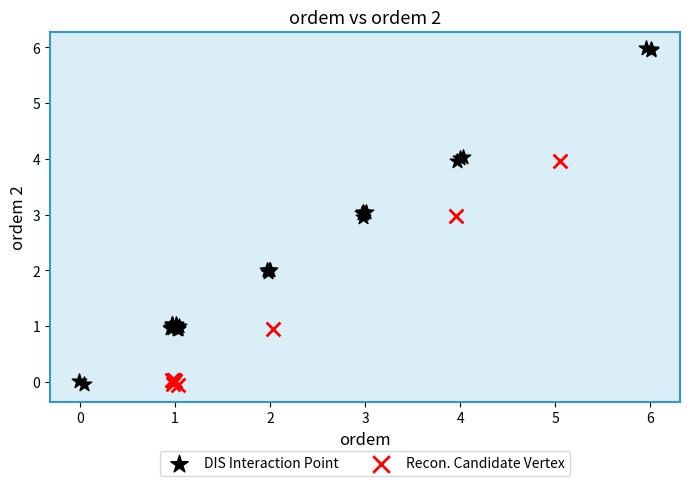

Which series contains the highest Y value?

DIS Interaction Point